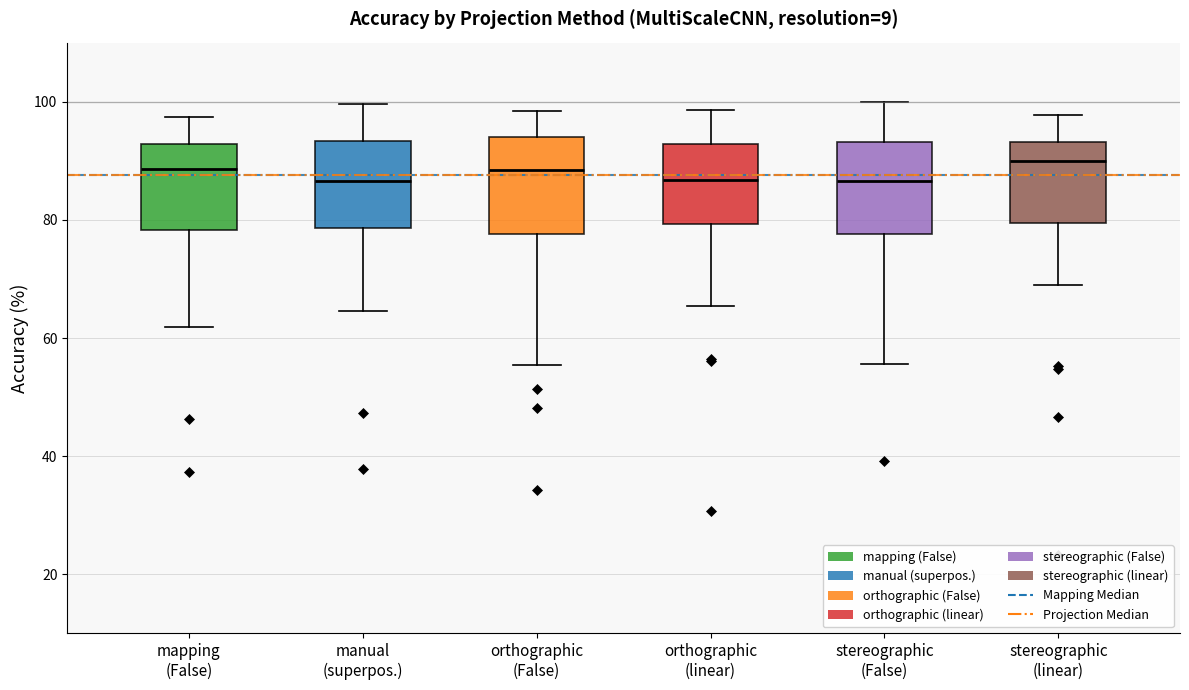

Reading left to right, transcribe this box plot: for each box, give where its median line is, the range the box spans, and where its two whiskers end, as read against the y-axis. The values are not printed on the chart, so give them approximately, as read against the axis.

mapping (False): median 88, box 78 to 92, whiskers 62 to 98
manual (superpos.): median 86, box 78 to 94, whiskers 64 to 100
orthographic (False): median 88, box 78 to 94, whiskers 56 to 98
orthographic (linear): median 86, box 80 to 92, whiskers 66 to 98
stereographic (False): median 86, box 78 to 94, whiskers 56 to 100
stereographic (linear): median 90, box 80 to 94, whiskers 68 to 98